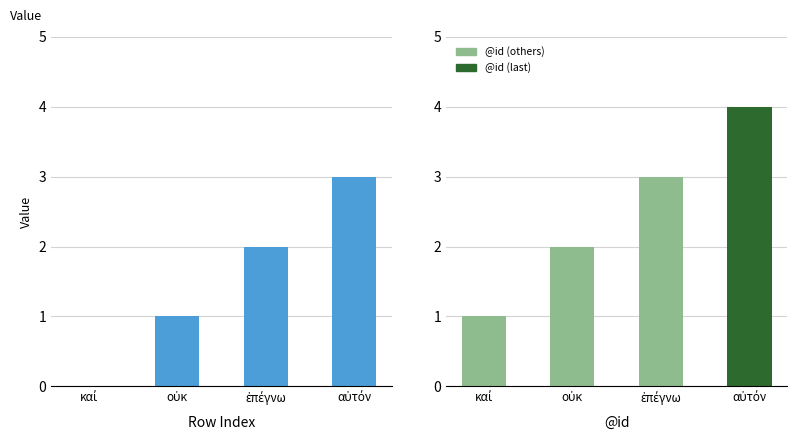

Which category has the lowest value across all series?

καί